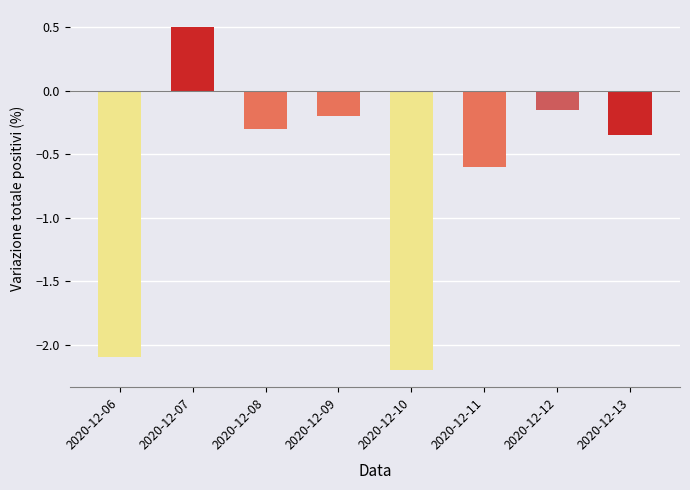

Count the number of categories in the chart.

8